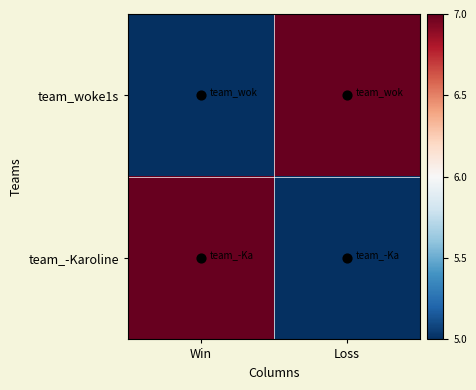

How many data points does each series have?

2